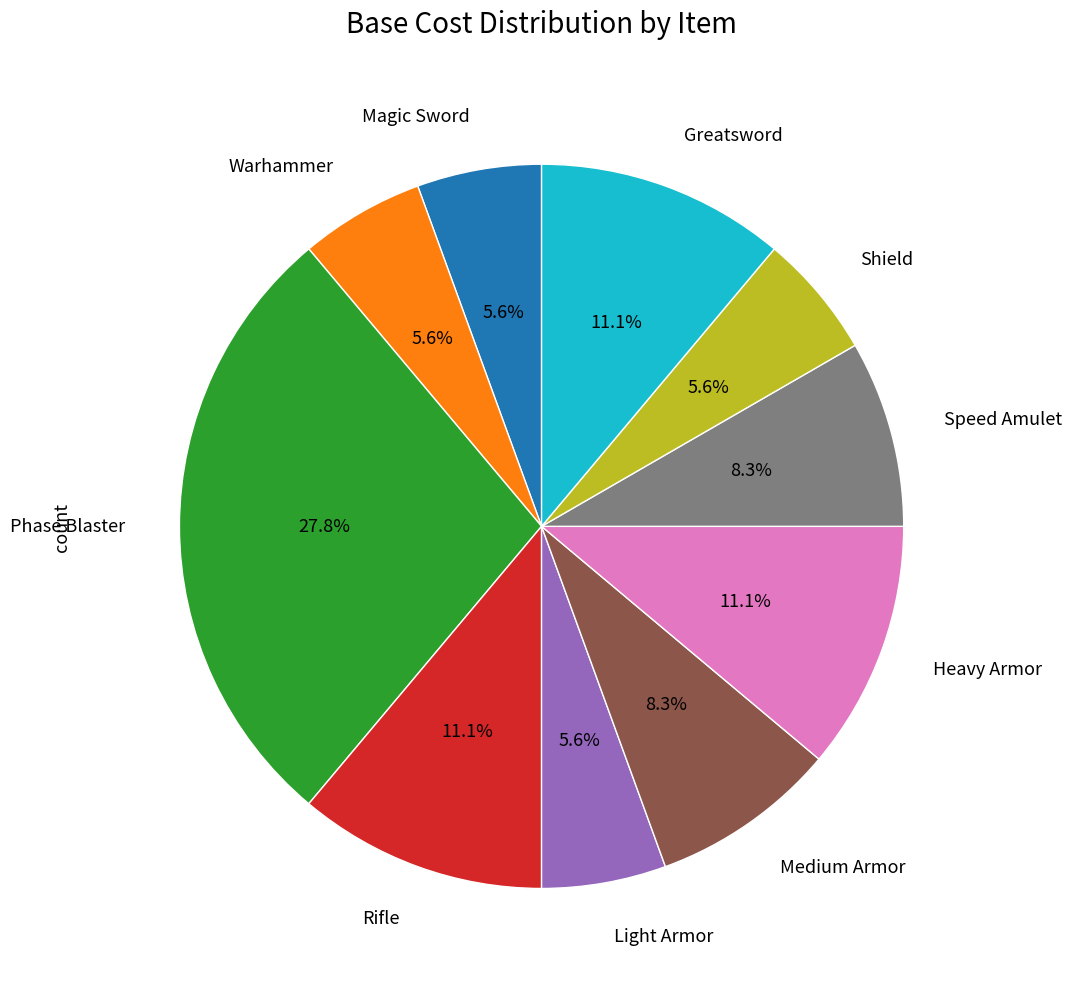

Is there a majority slice in this chart?

No